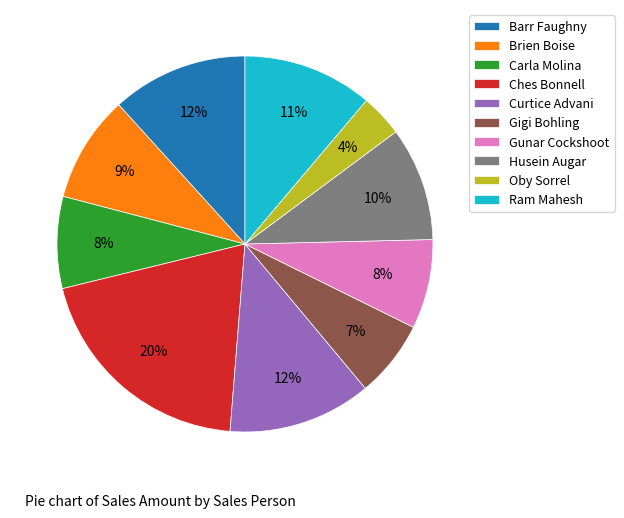

Which has a higher value, Ram Mahesh or Carla Molina?

Ram Mahesh